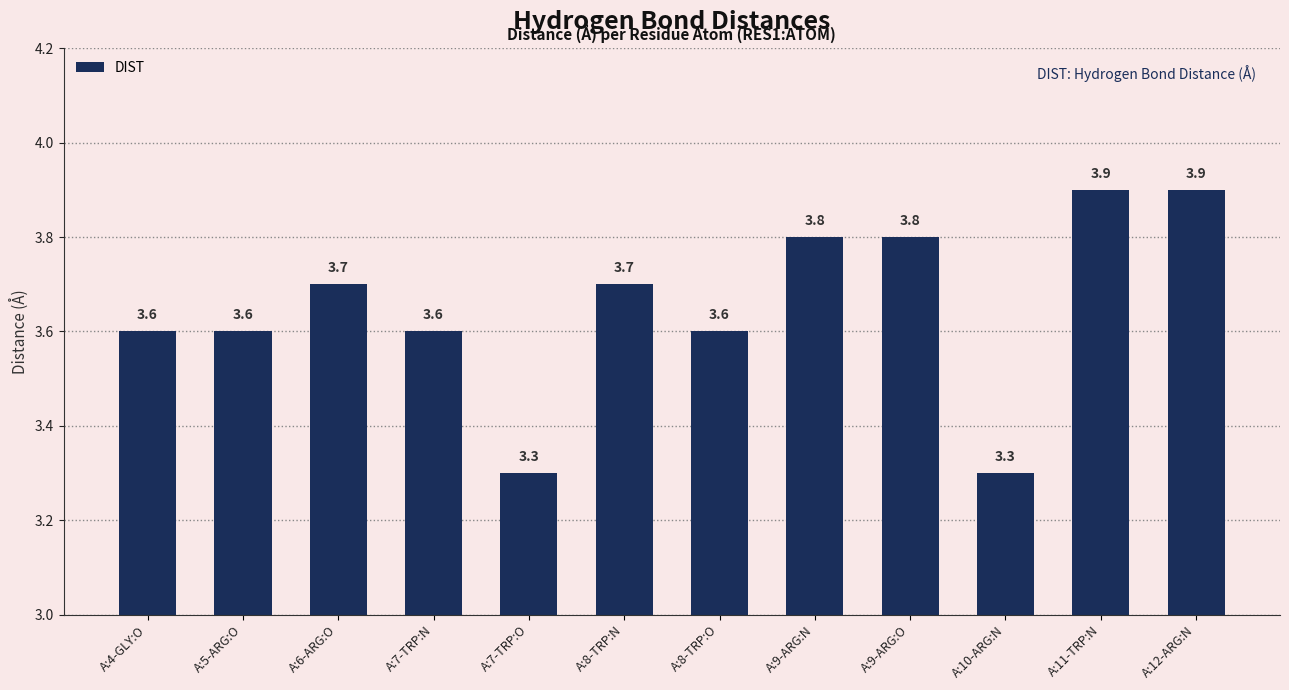

Count the values in the range 3 to 4.

12